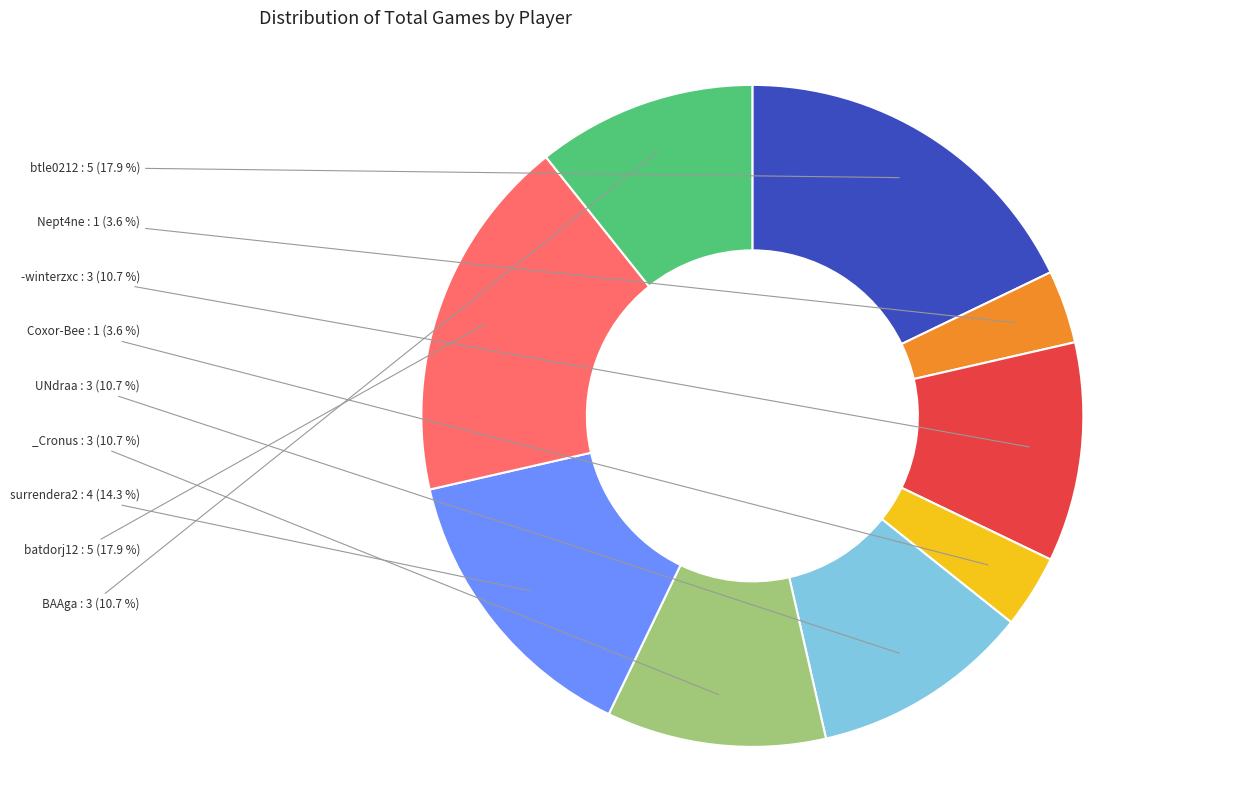

How many slices are in this pie chart?

9